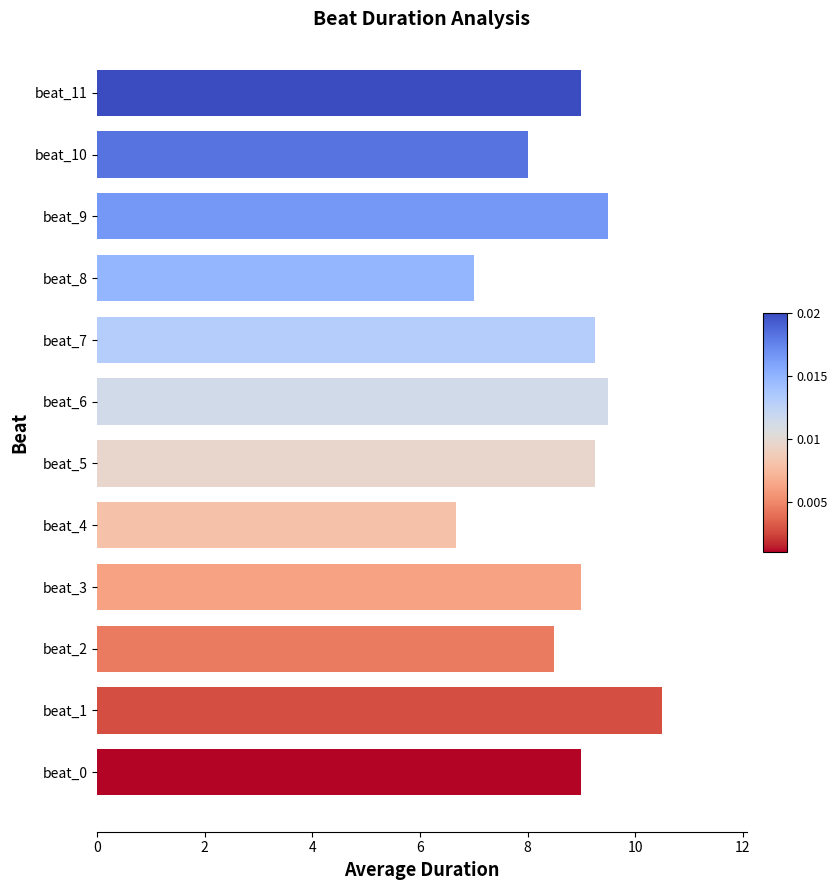

Are the bars grouped side by side (vs. stacked)?

No